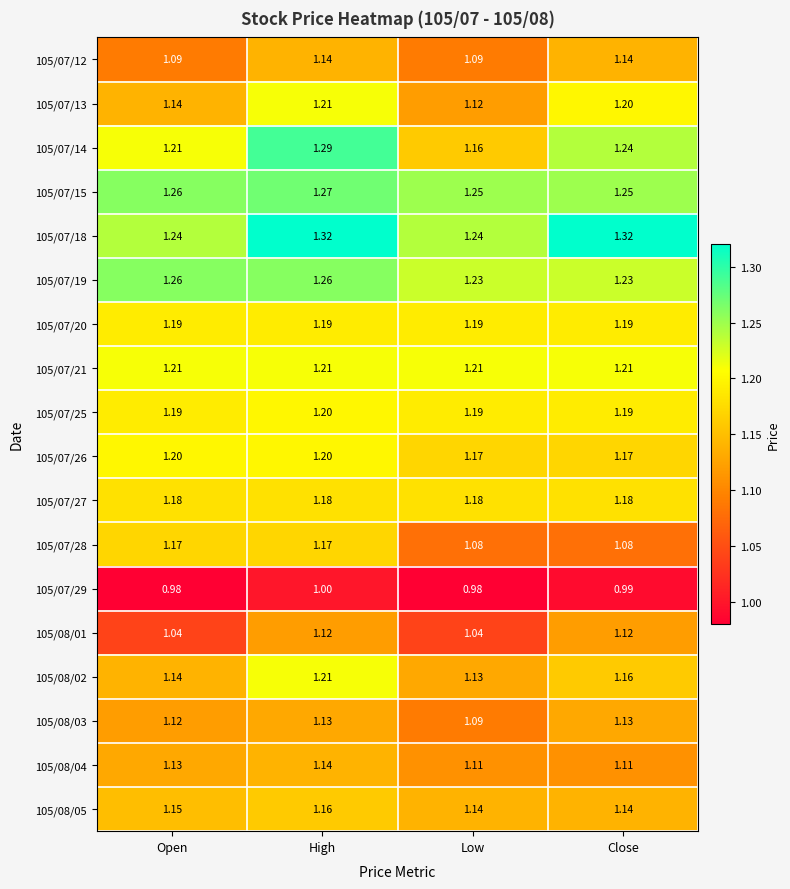

Rank the categories by 105/08/02 value from highest to lowest.

High, Close, Open, Low